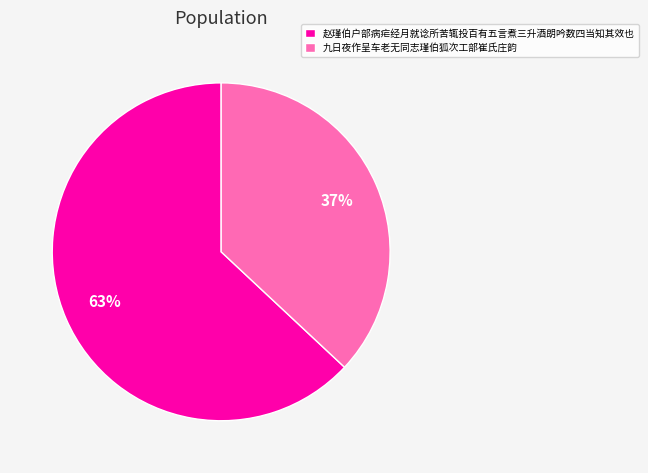

Rank the categories by value from lowest to highest.

九日夜作呈车老无同志瑾伯狐次工部崔氏庄韵, 赵瑾伯户部病疟经月就谂所苦辄投百有五言煮三升酒朗吟数四当知其效也